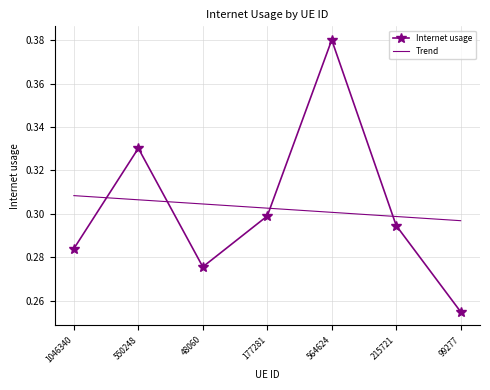

What is the sum of the Trend values at 564624 and 215721?

0.6